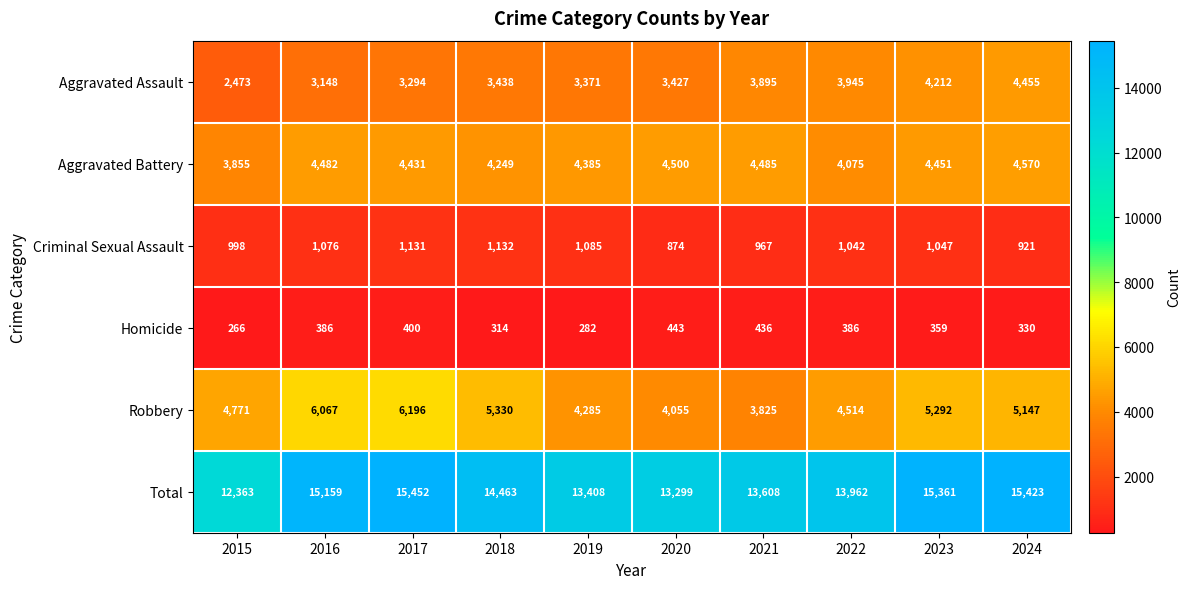

True or false: Criminal Sexual Assault has a value of 874 at 2020.

True